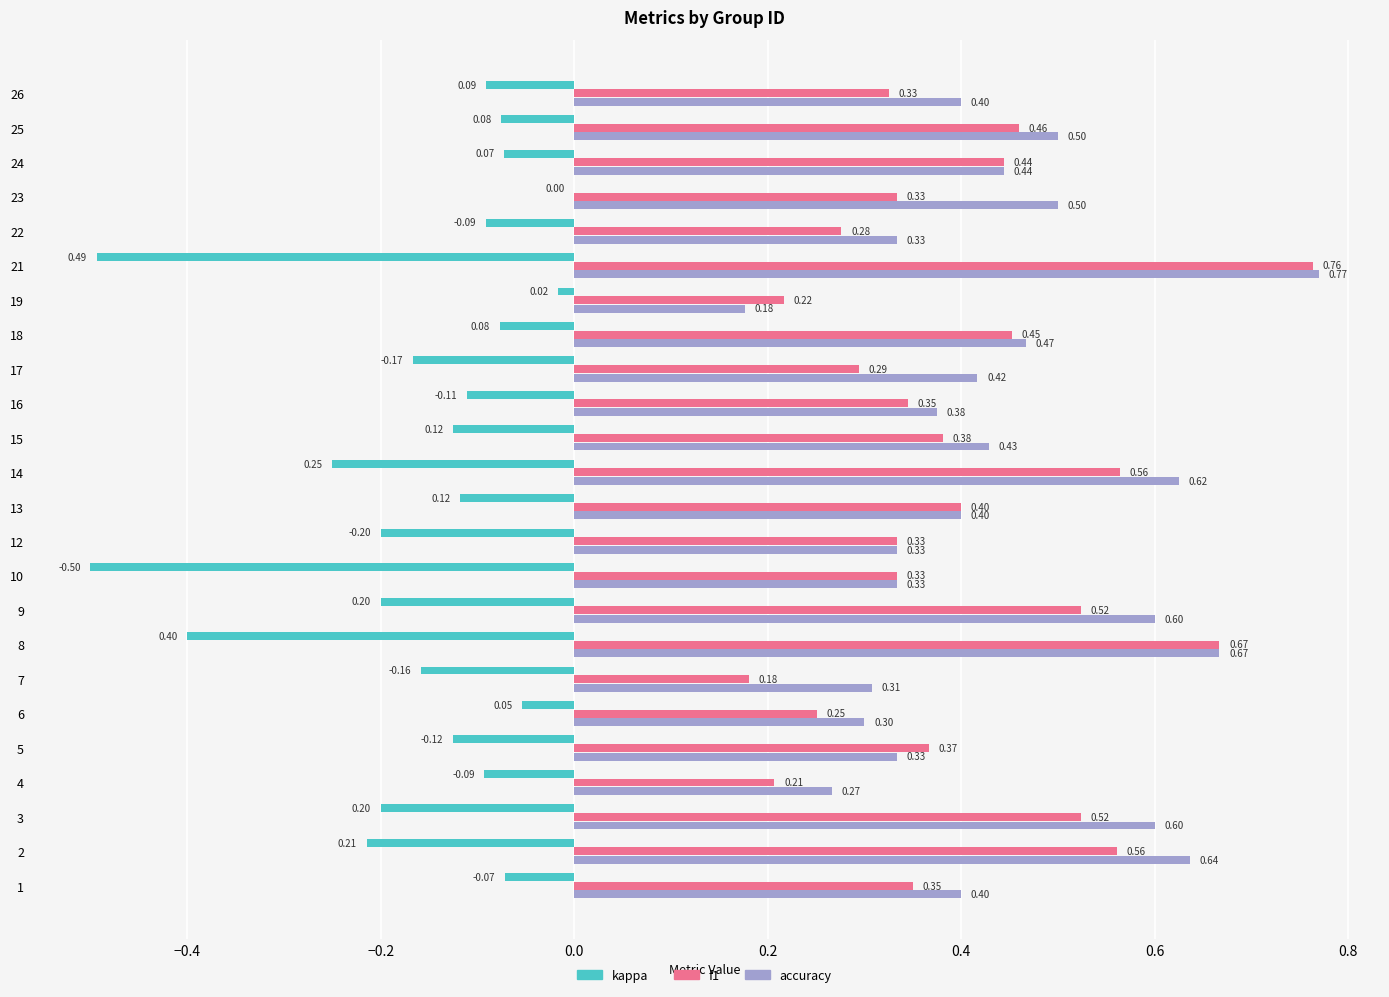

What is the sum of all kappa values?

-3.9